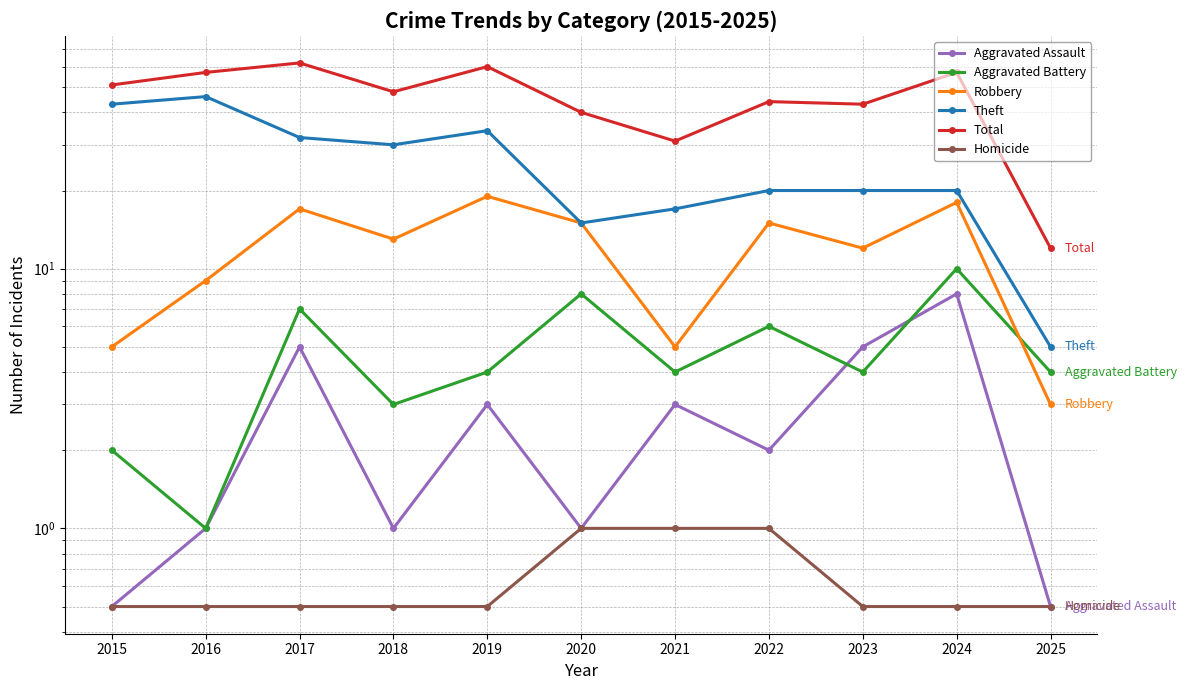

Reading left to right, extract all data points from this chart.

Aggravated Assault: 2015=0.5	2016=1.0	2017=5.0	2018=1.0	2019=3.0	2020=1.0	2021=3.0	2022=2.0	2023=5.0	2024=8.0	2025=0.5
Aggravated Battery: 2015=2.0	2016=1.0	2017=7.0	2018=3.0	2019=4.0	2020=8.0	2021=4.0	2022=6.0	2023=4.0	2024=10.0	2025=4.0
Robbery: 2015=5.0	2016=9.0	2017=17.0	2018=13.0	2019=19.0	2020=15.0	2021=5.0	2022=15.0	2023=12.0	2024=18.0	2025=3.0
Theft: 2015=43.0	2016=46.0	2017=32.0	2018=30.0	2019=34.0	2020=15.0	2021=17.0	2022=20.0	2023=20.0	2024=20.0	2025=5.0
Total: 2015=51.0	2016=57.0	2017=62.0	2018=48.0	2019=60.0	2020=40.0	2021=31.0	2022=44.0	2023=43.0	2024=57.0	2025=12.0
Homicide: 2015=0.5	2016=0.5	2017=0.5	2018=0.5	2019=0.5	2020=1.0	2021=1.0	2022=1.0	2023=0.5	2024=0.5	2025=0.5